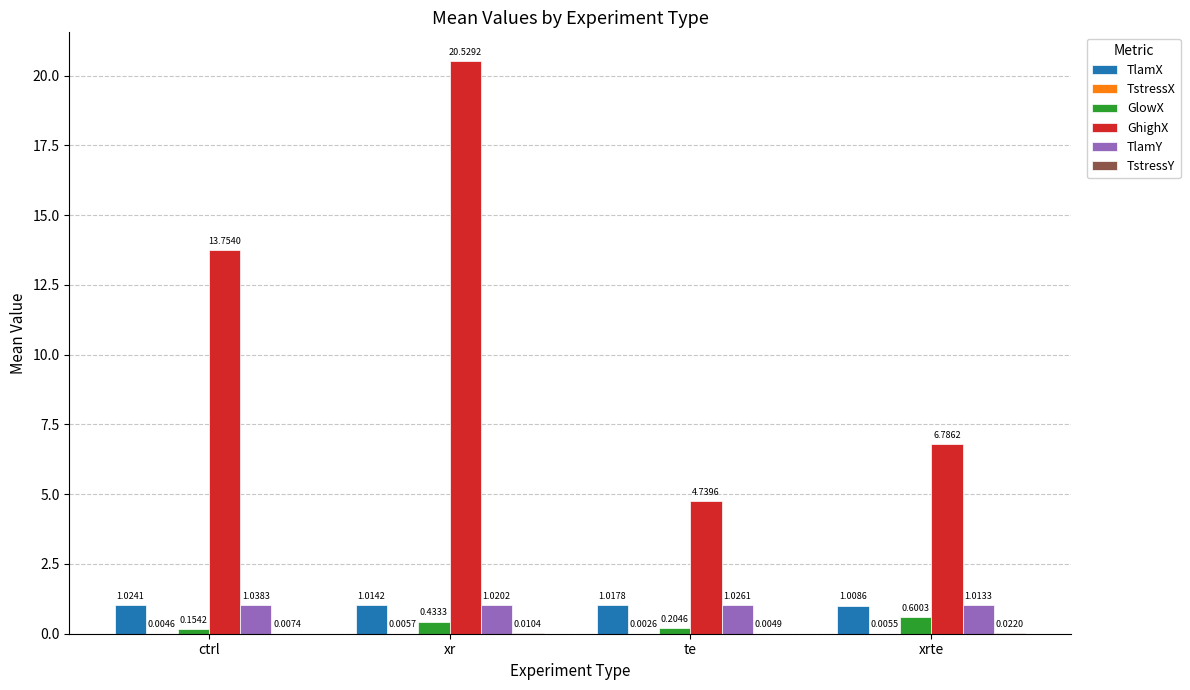

At which category is the sum across all series the highest?

xr